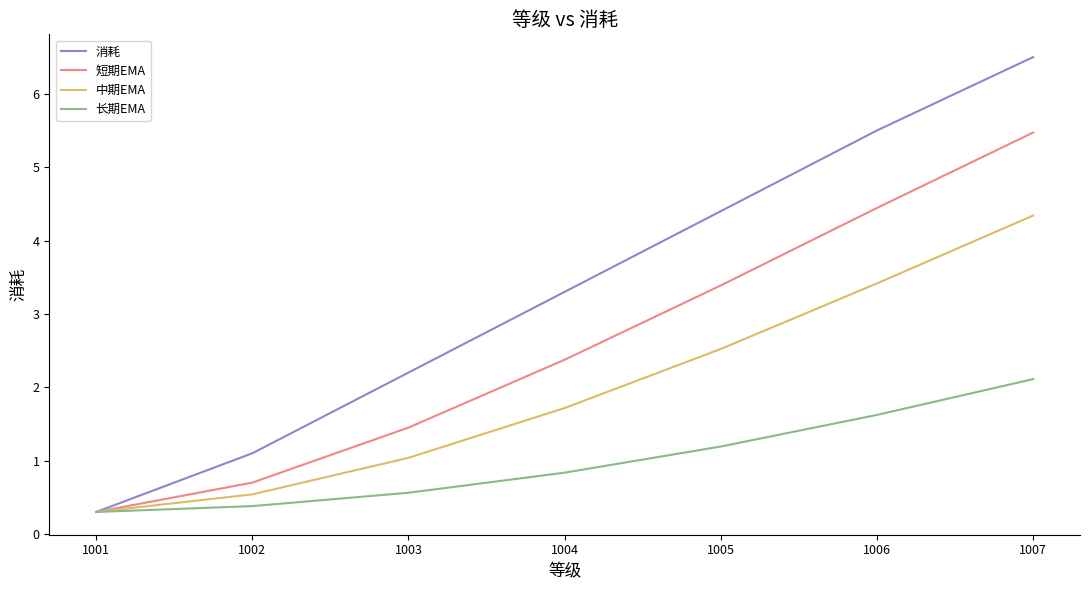

Reading right to left, what are all the values shown in this chart?

消耗: 1007=6.5	1006=5.5	1005=4.4	1004=3.3	1003=2.2	1002=1.1	1001=0.3
短期EMA: 1007=5.5	1006=4.4	1005=3.4	1004=2.4	1003=1.5	1002=0.7	1001=0.3
中期EMA: 1007=4.3	1006=3.4	1005=2.5	1004=1.7	1003=1.0	1002=0.5	1001=0.3
长期EMA: 1007=2.1	1006=1.6	1005=1.2	1004=0.8	1003=0.6	1002=0.4	1001=0.3